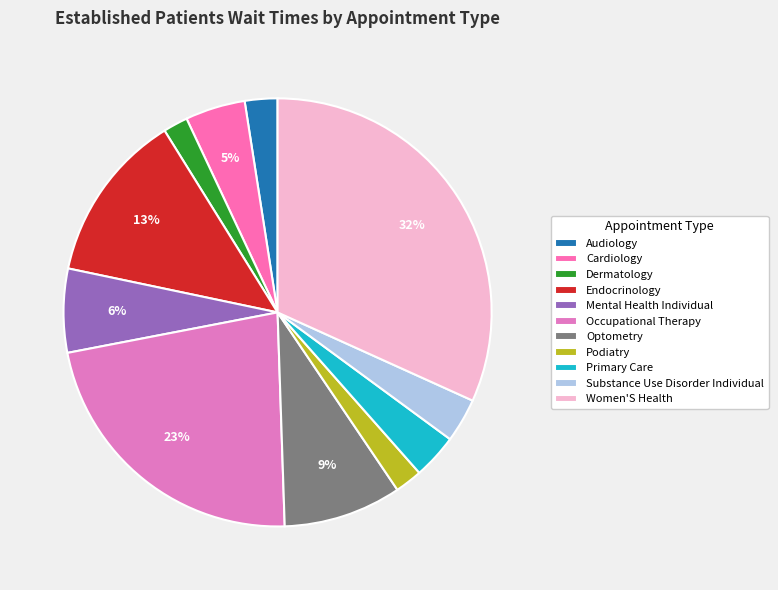

What is the largest slice in the pie chart?

Women'S Health